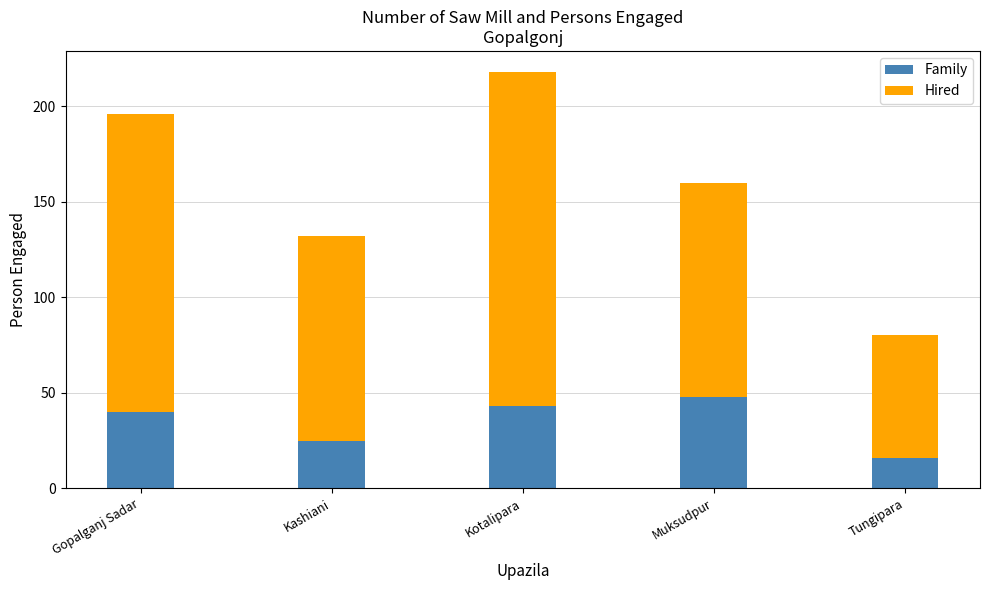

What is the total value across all series at Kashiani?

132